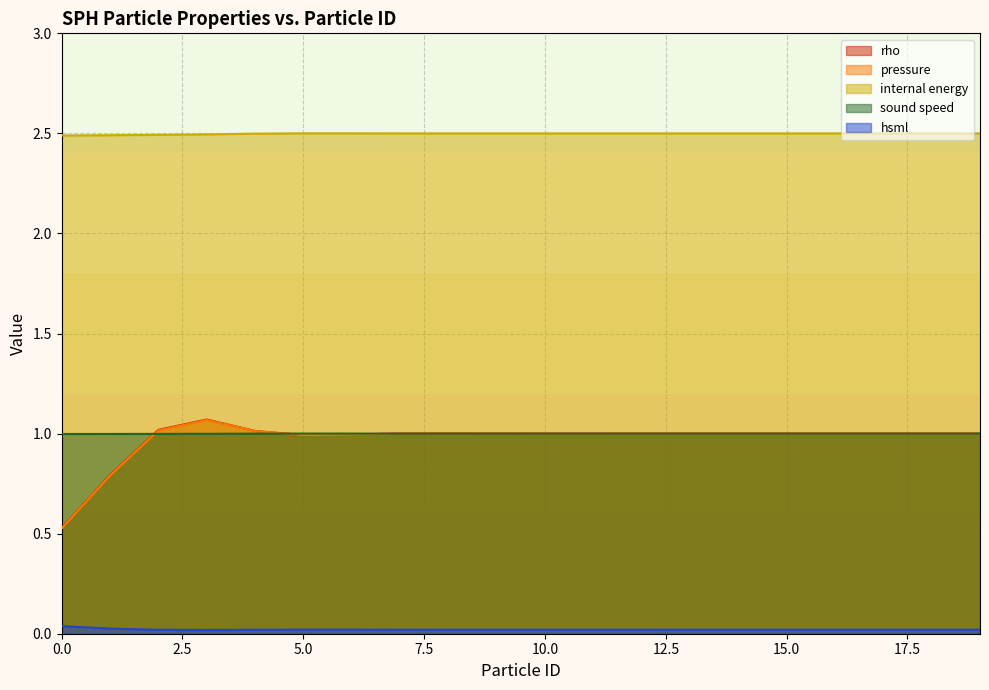

What is the approximate value of rho at 13?

1.0